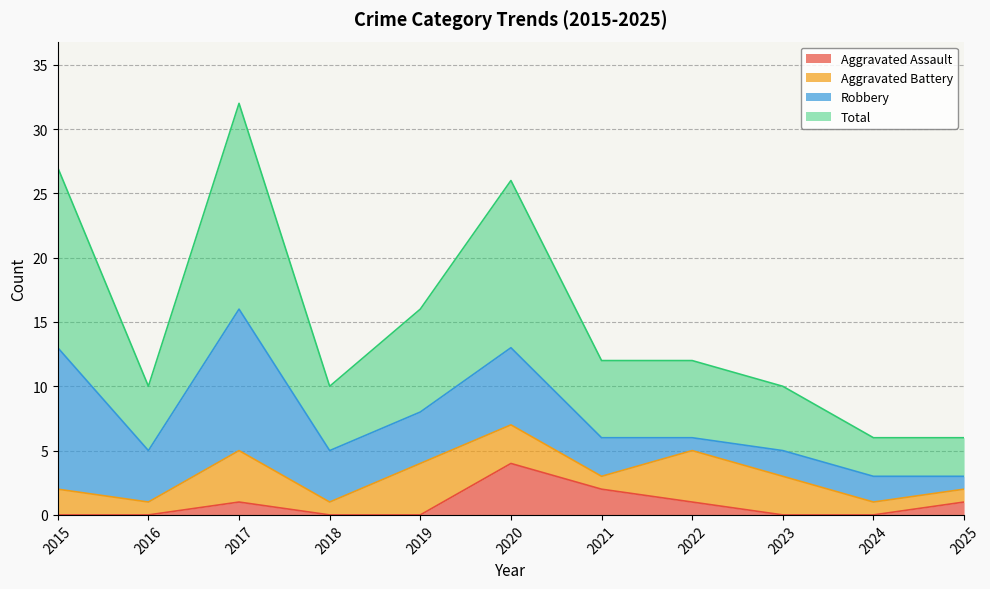

True or false: Aggravated Assault has a value of 0 at 2023.

True